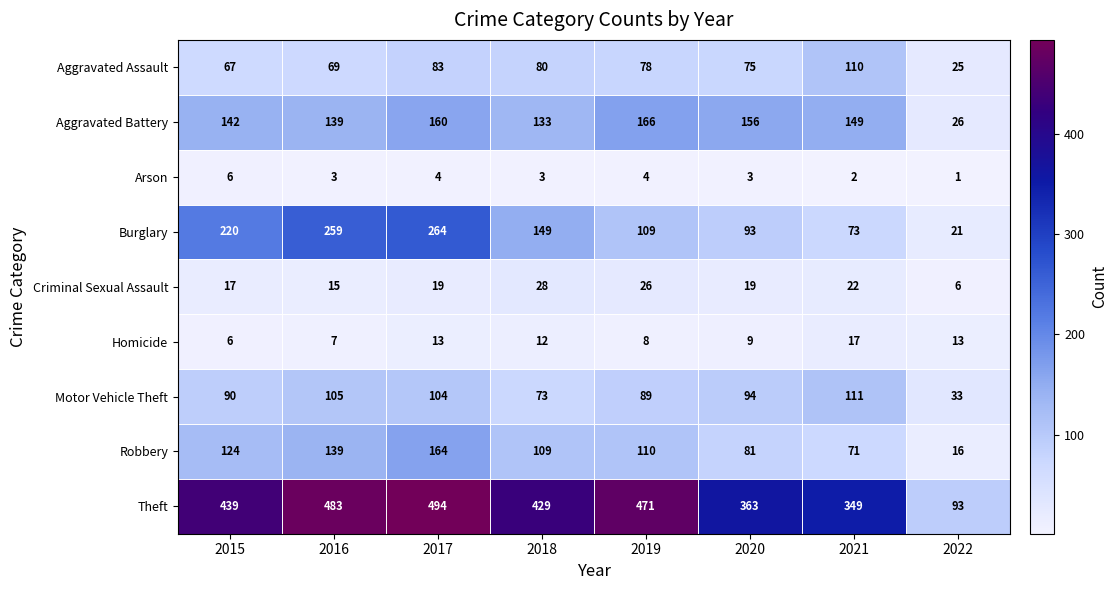

What is the lowest value of the Homicide series?

6